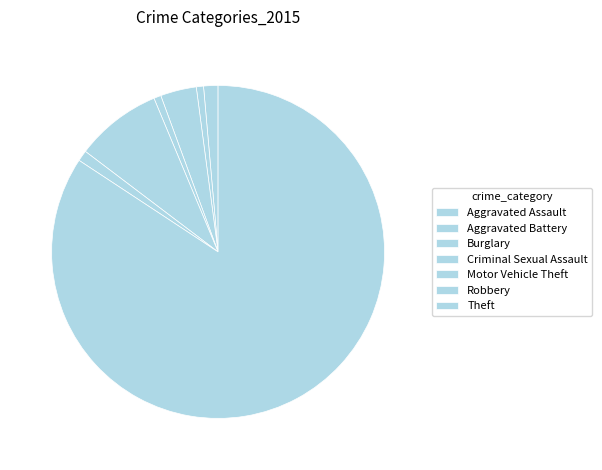

How many slices are in this pie chart?

7